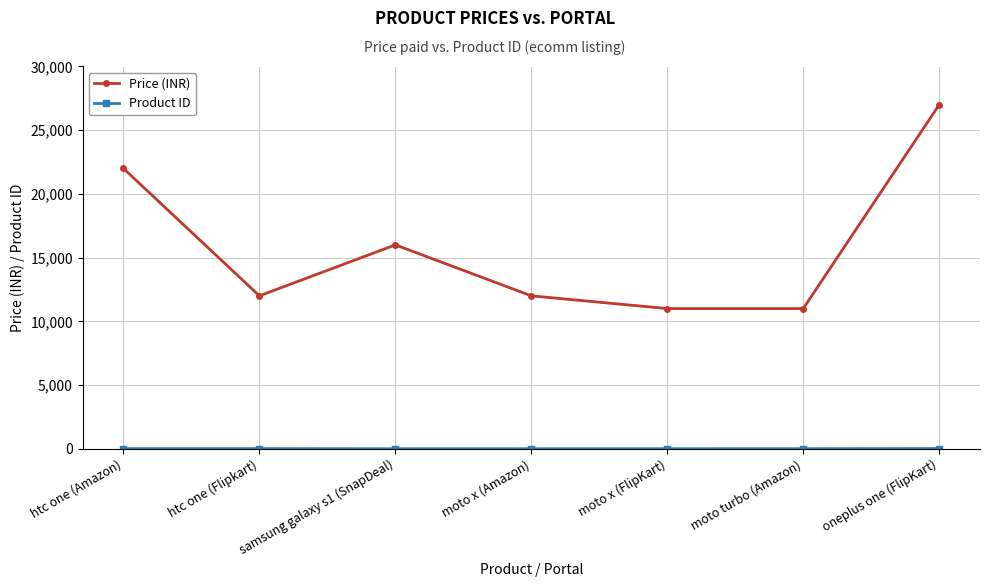

True or false: Price (INR) has more than 0 points higher than both neighbors.

True